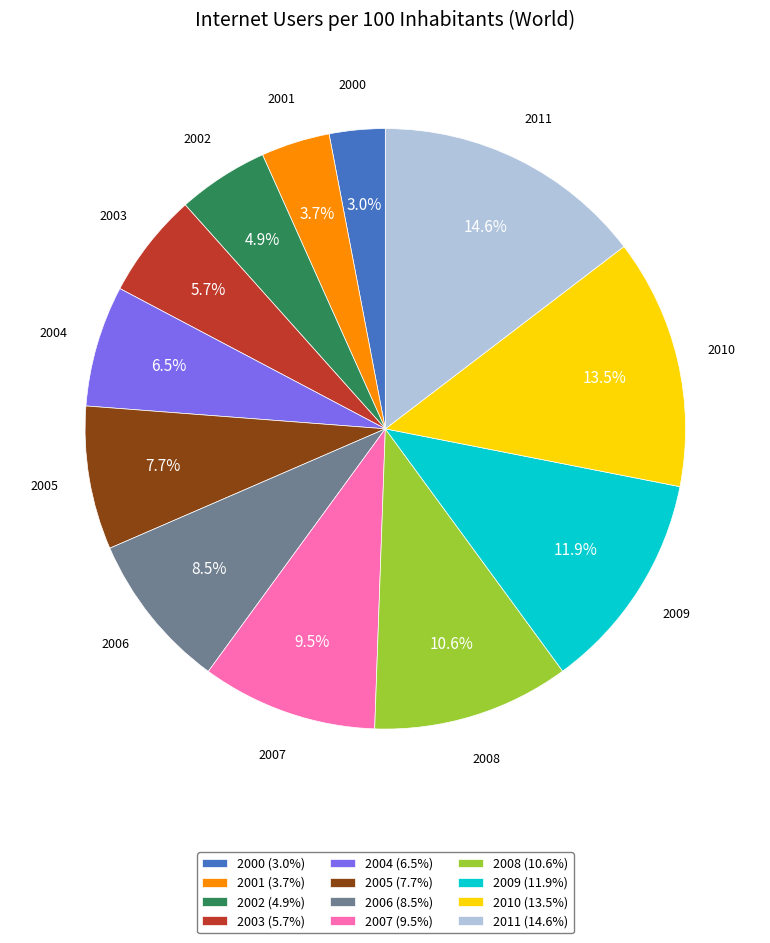

What is the ratio of the value at 2000 to the value at 2010?

0.2